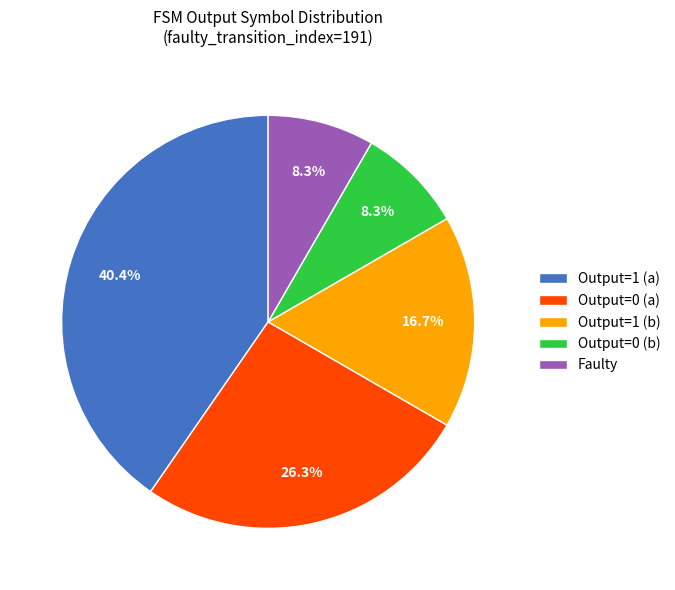

Which category has the biggest portion of the pie?

Output=1 (a)